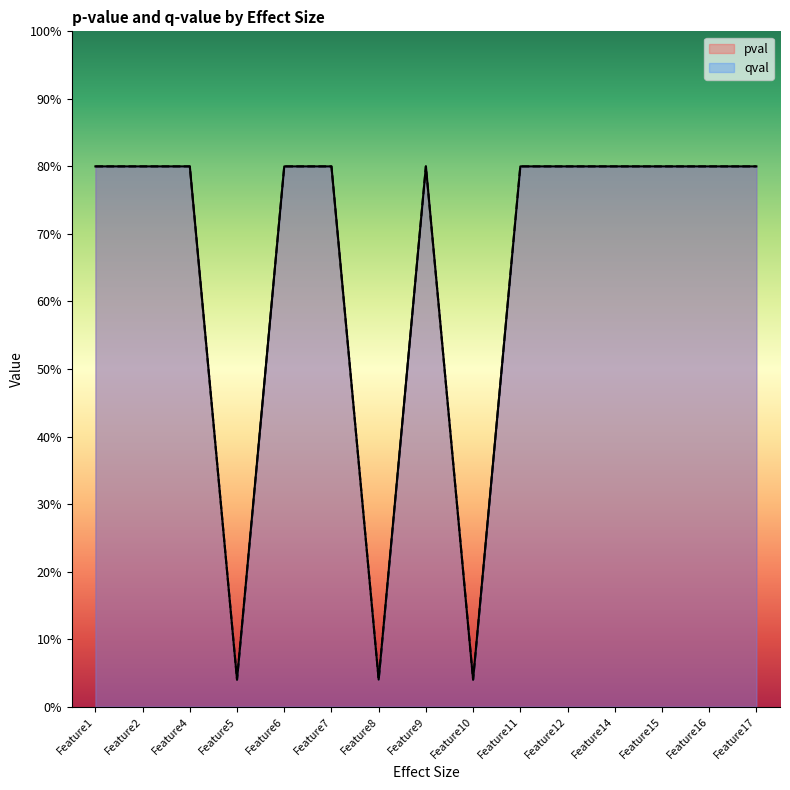

What is the approximate value of qval at Feature15?

0.8